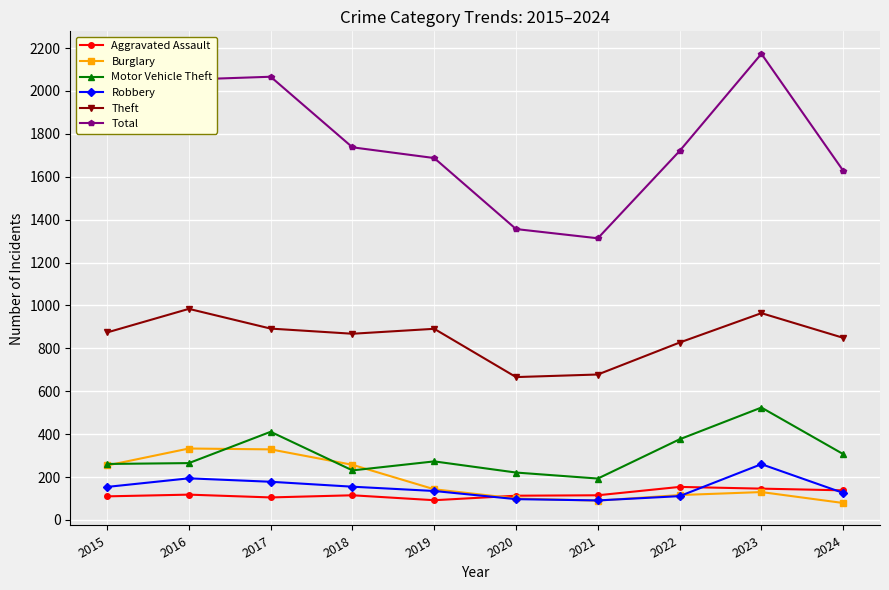

What is the approximate value of Theft at 2024?

849